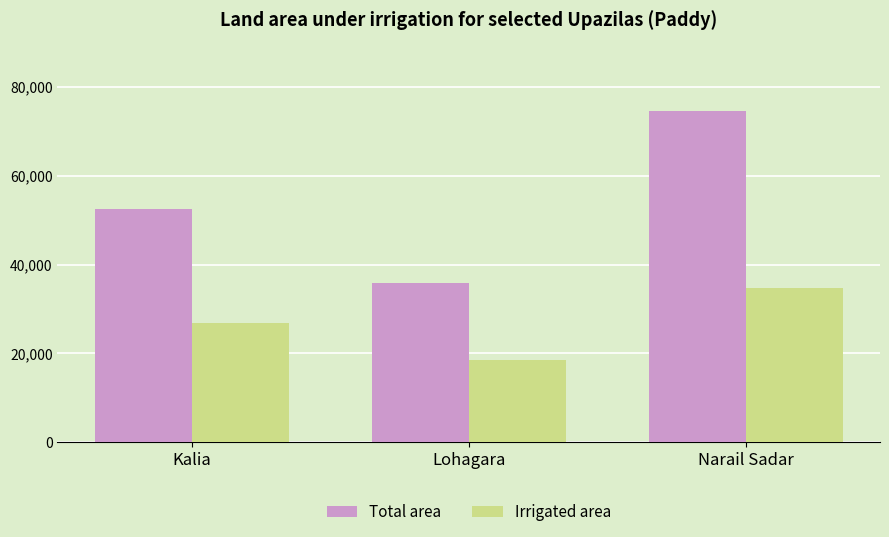

True or false: Irrigated area has a value of 26877 at Kalia.

True